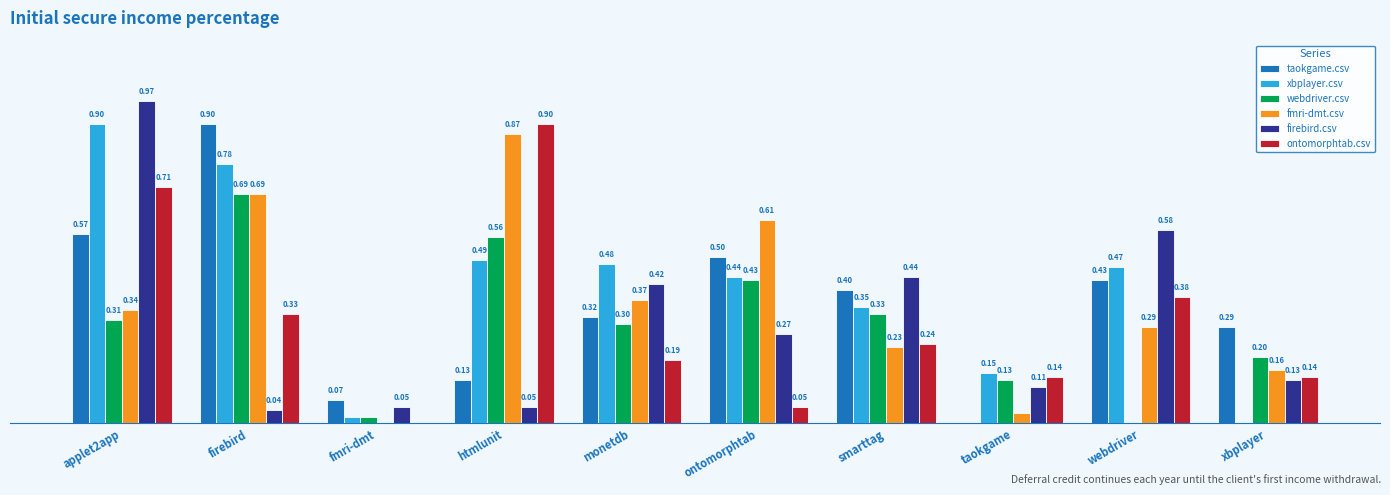

Which series has the largest total across all categories?

xbplayer.csv